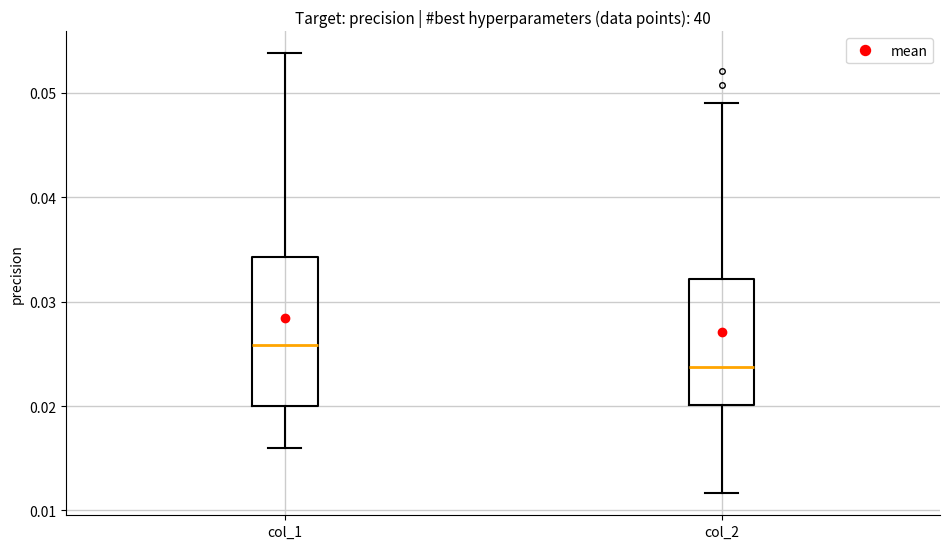

Reading left to right, read every box against the y-axis: the position of its median line, the range the box covers, and the ends of its whiskers. The values are not printed on the chart, so give them approximately, as read against the axis.

col_1: median 0.026, box 0.020 to 0.034, whiskers 0.016 to 0.054
col_2: median 0.024, box 0.020 to 0.032, whiskers 0.012 to 0.049